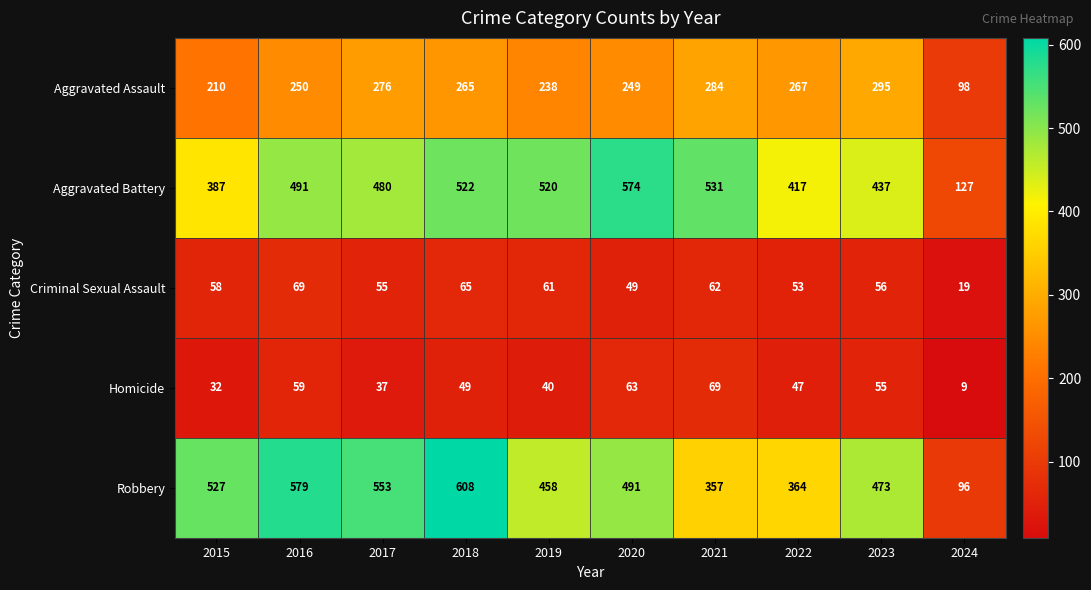

Which series changed the most between 2016 and 2023?

Robbery